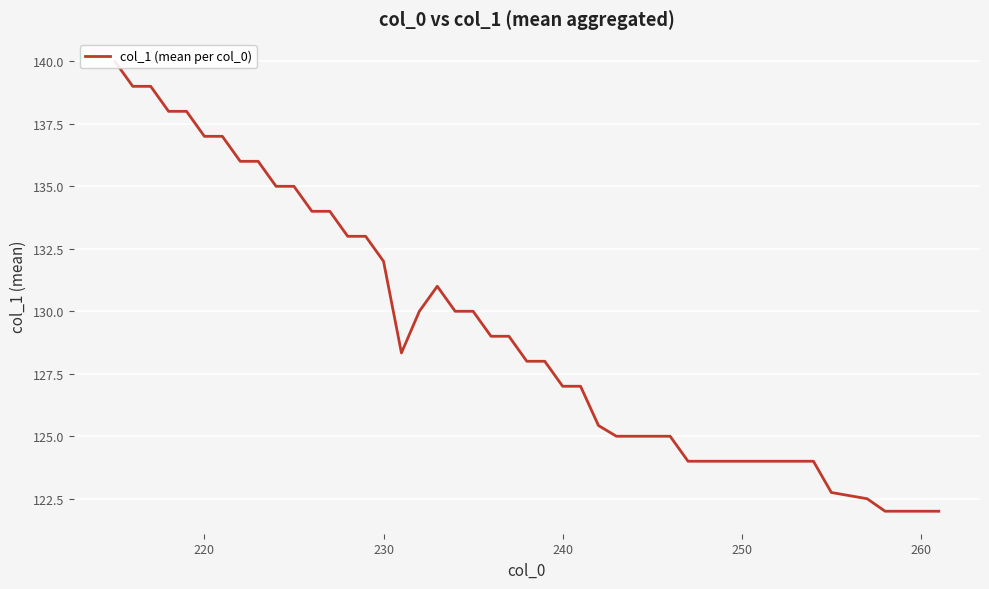

Is it true that the value at 25 is 235.8?

False